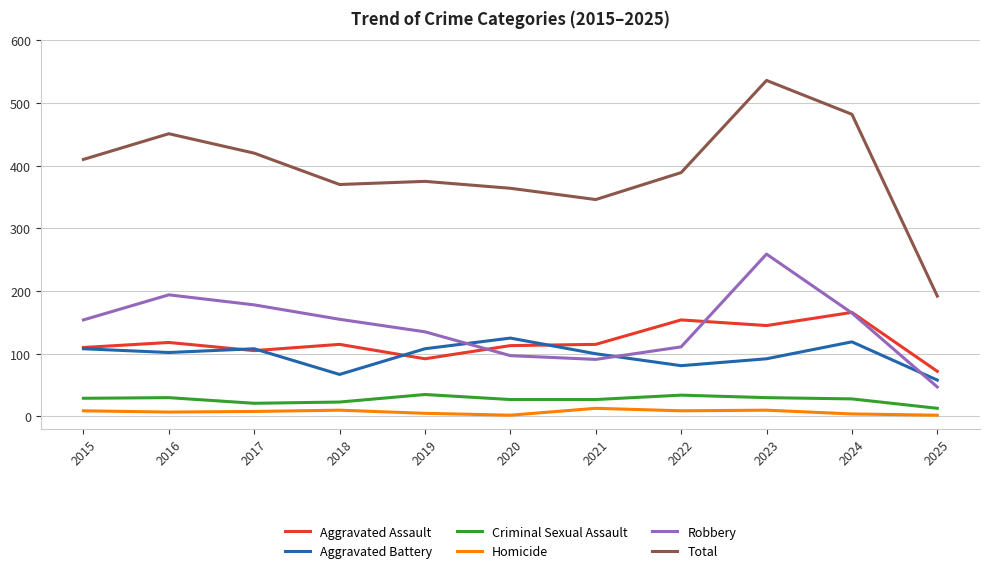

Where does the Homicide series first go above 8?

2015